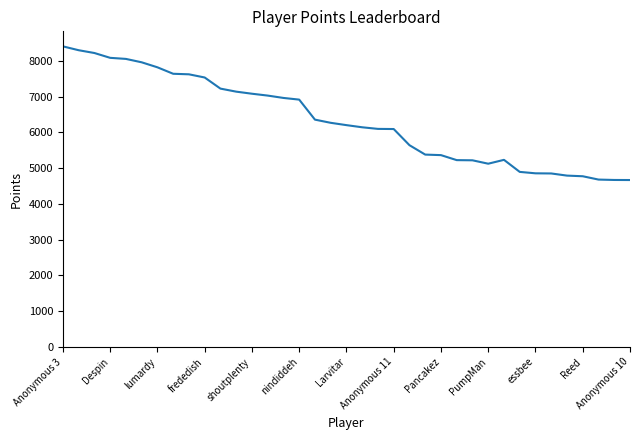

What is the smallest value displayed?

4669